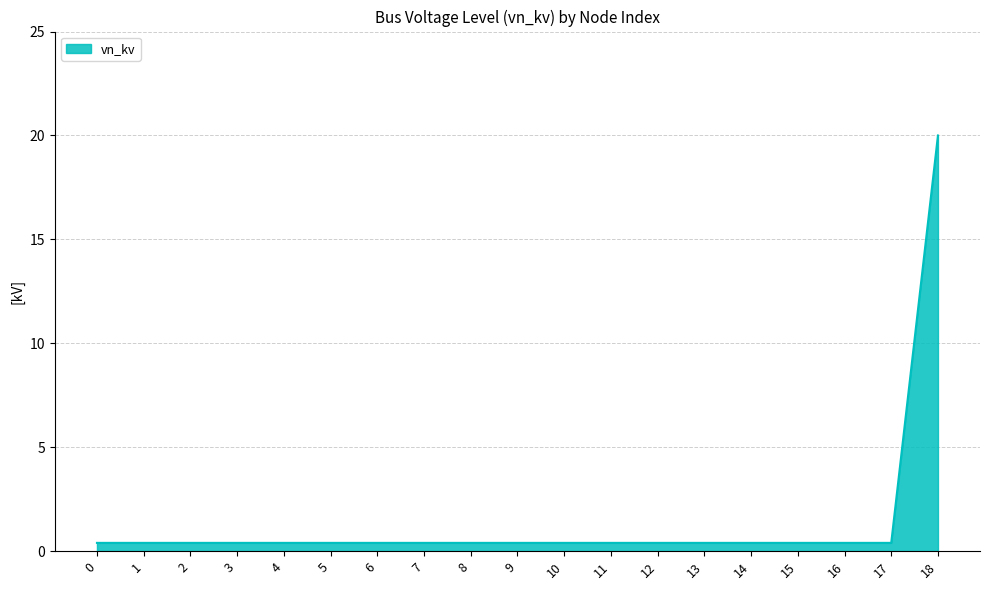

Reading right to left, list all the values displayed in this chart.

20.0	0.4	0.4	0.4	0.4	0.4	0.4	0.4	0.4	0.4	0.4	0.4	0.4	0.4	0.4	0.4	0.4	0.4	0.4